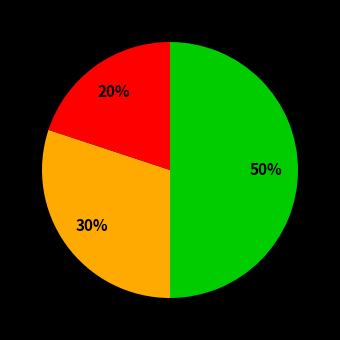

Count the number of slices in the pie.

3